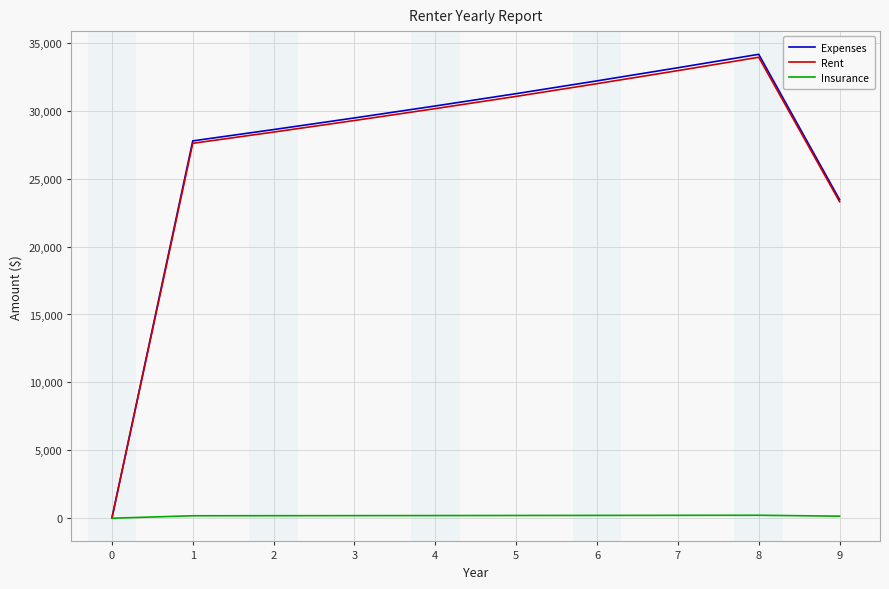

At how many categories does at least one series exceed 30149?

5